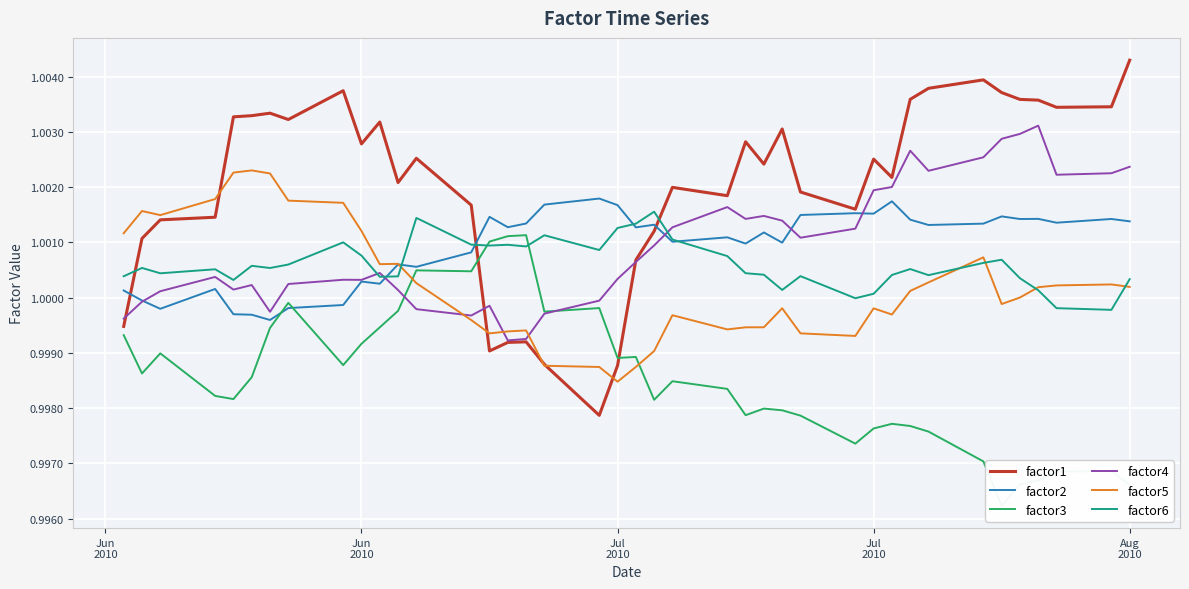

Where does the factor6 series first go above 1?

Jun
2010